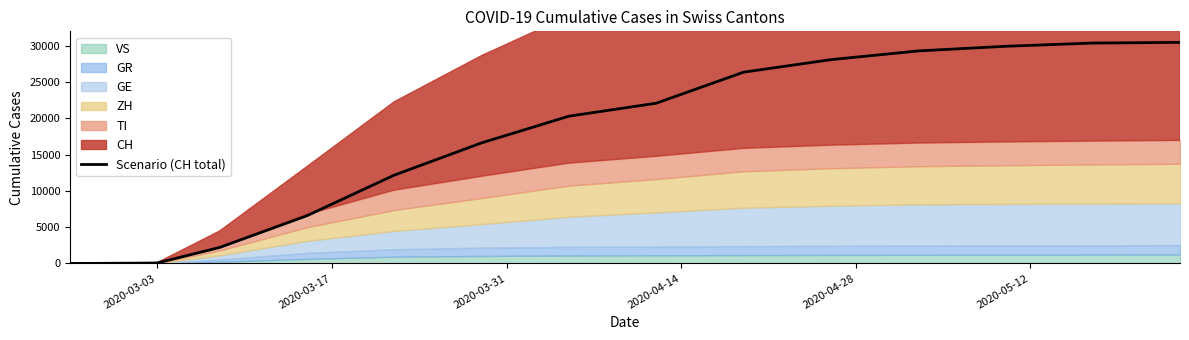

What is the highest value of the Scenario (CH total) series?

30442